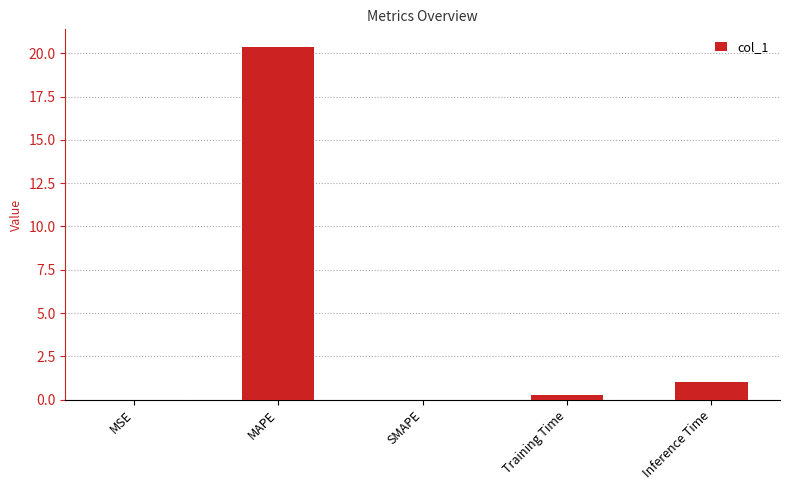

What is the greatest value displayed?

20.4